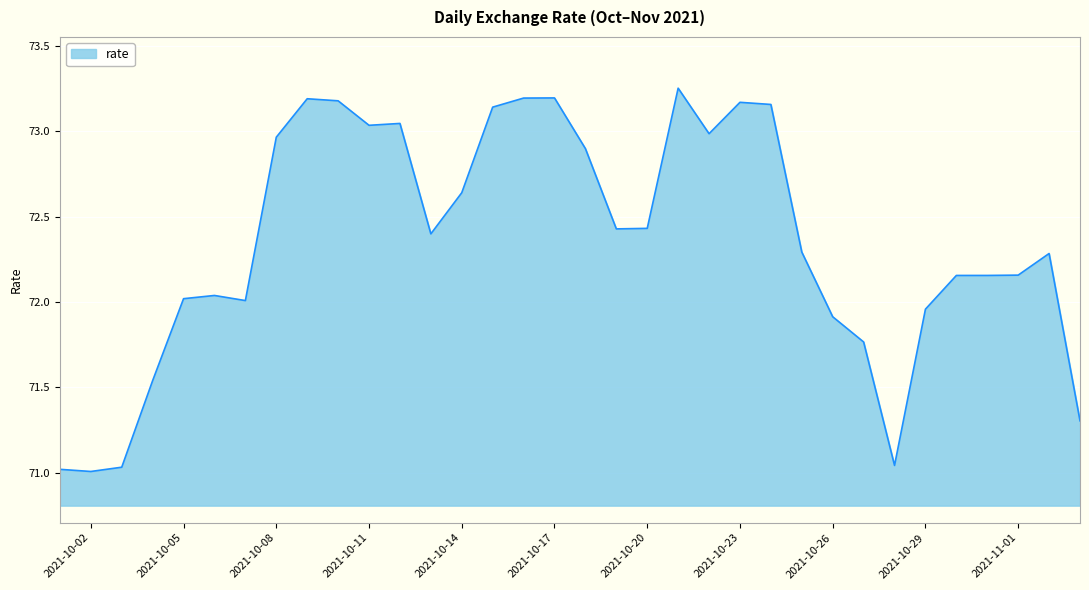

How many lines are shown in the chart?

1